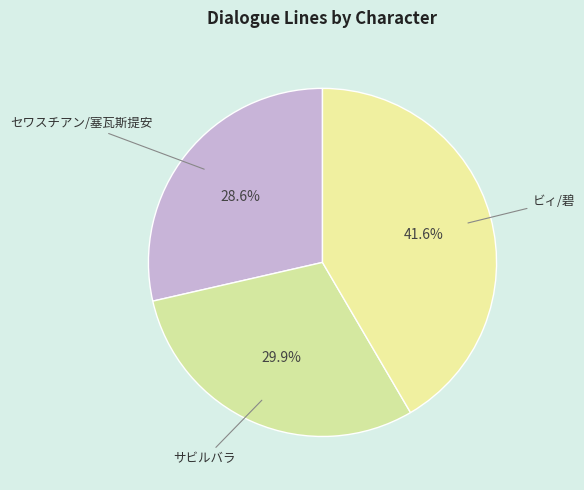

How many segments does this pie chart have?

3